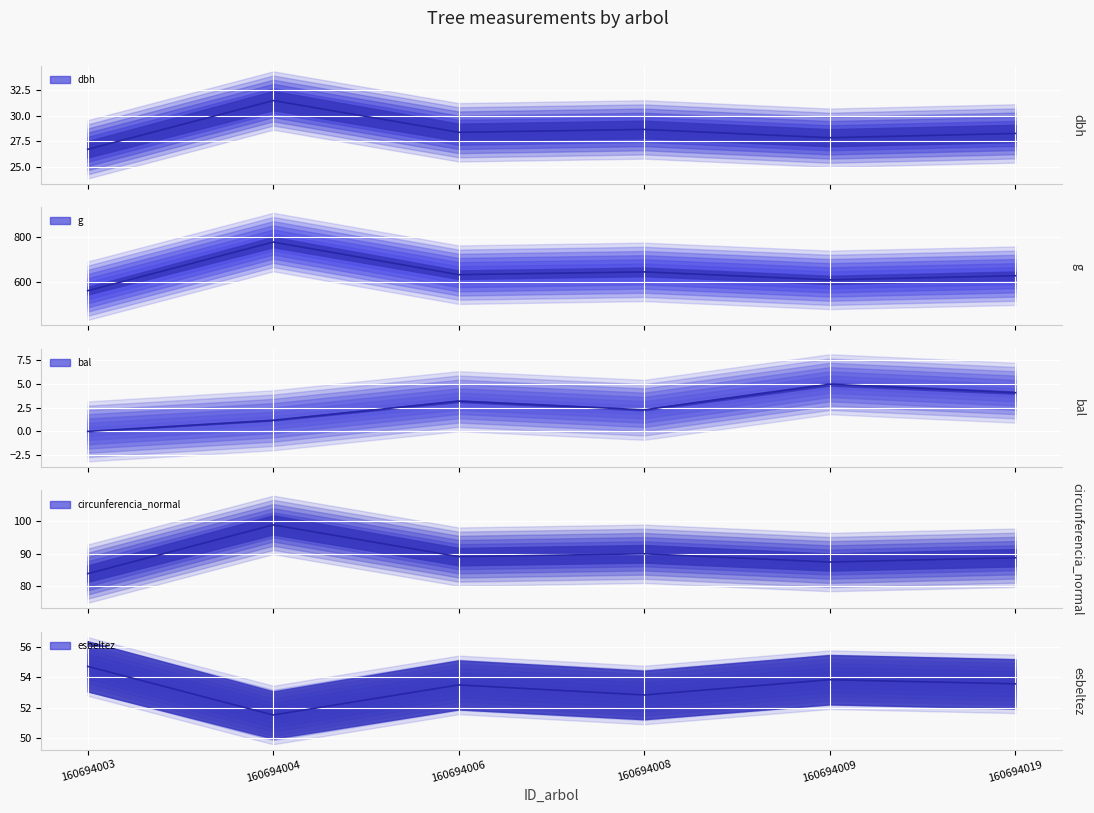

True or false: dbh line and circunferencia_normal line cross at least once.

False